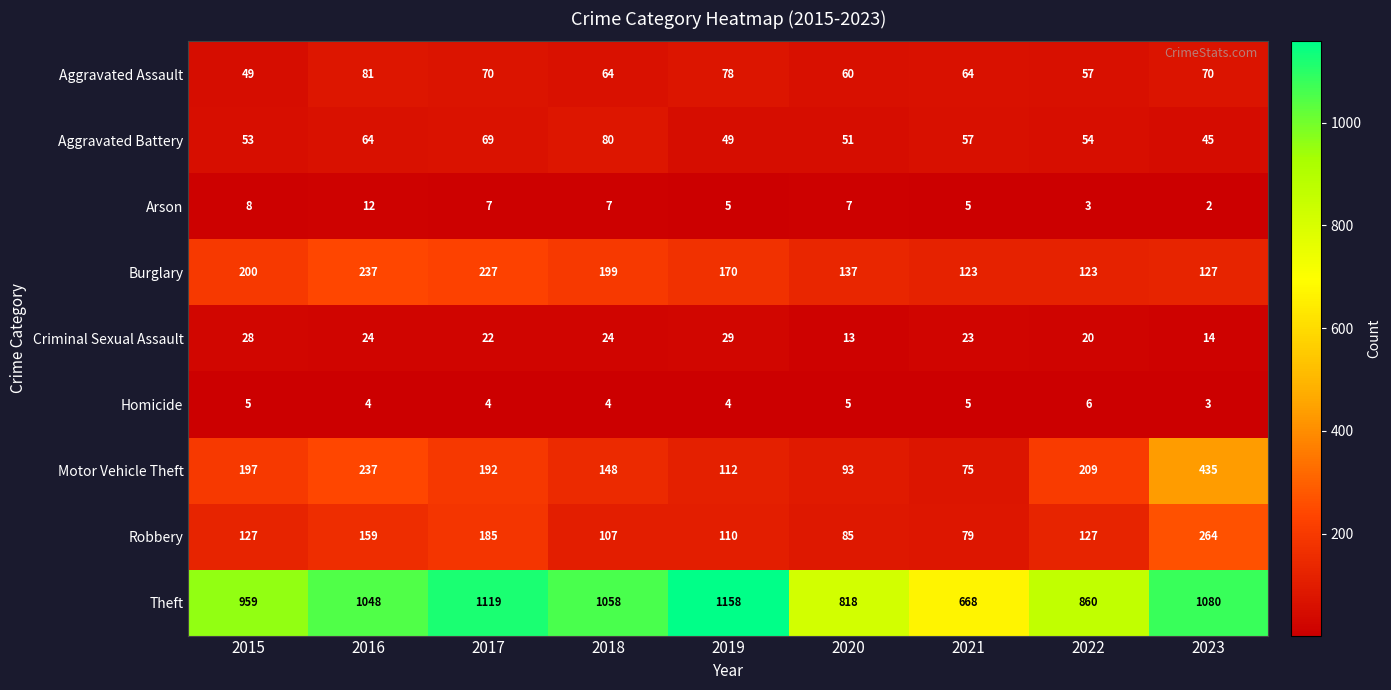

Which category has the highest value across all series?

2019